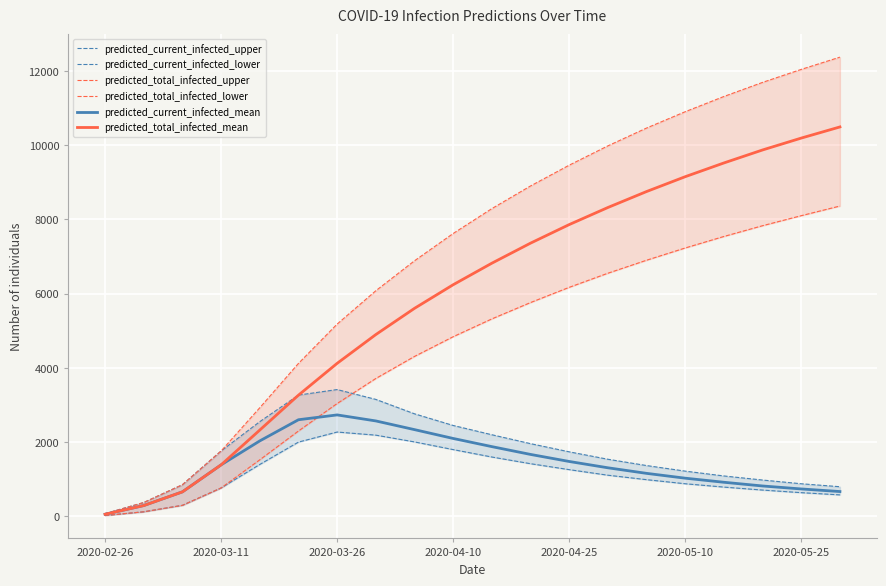

At which category does predicted_current_infected_mean reach its first local peak?

2020-03-26